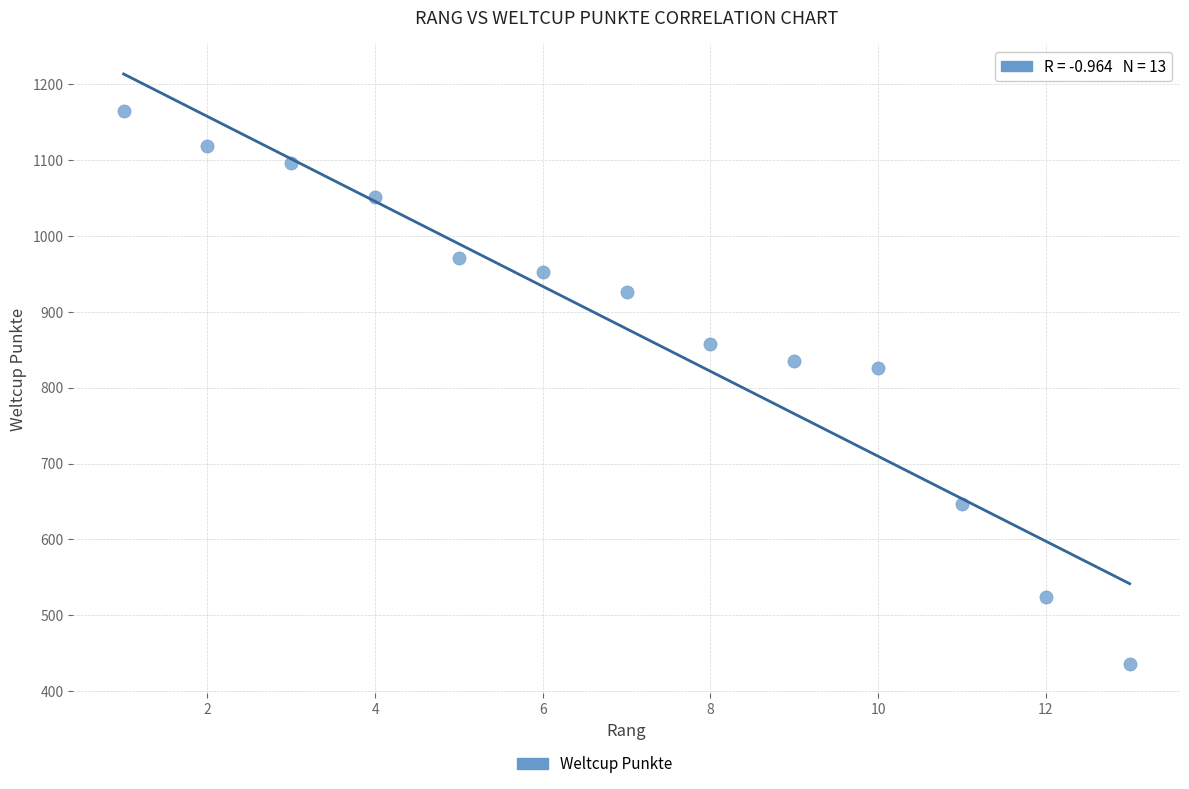

What Y value in the scatter plot is closest to 800?

826